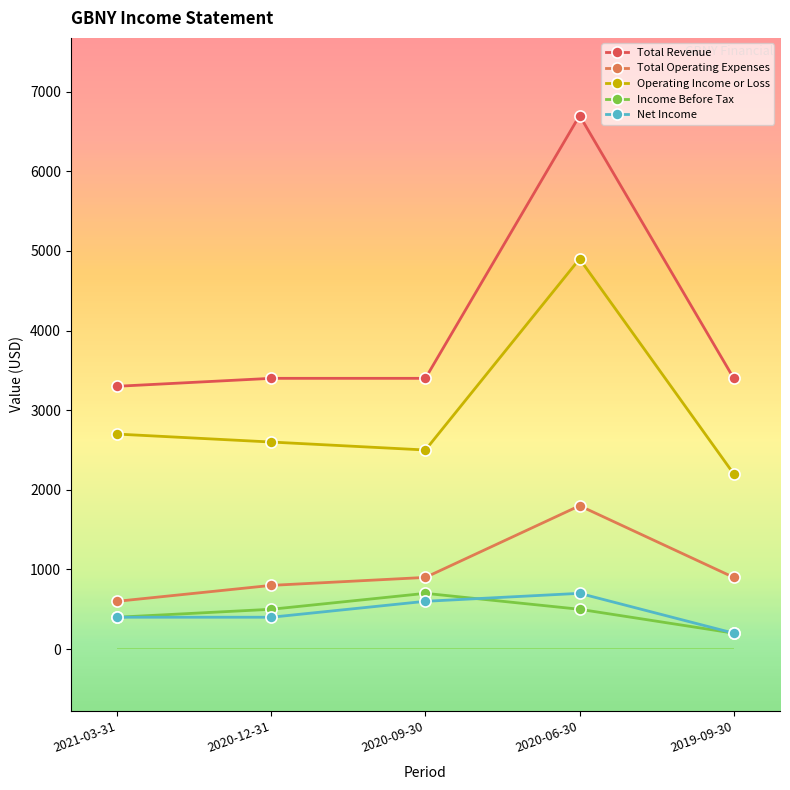

True or false: Income Before Tax and Total Operating Expenses cross at least once.

False